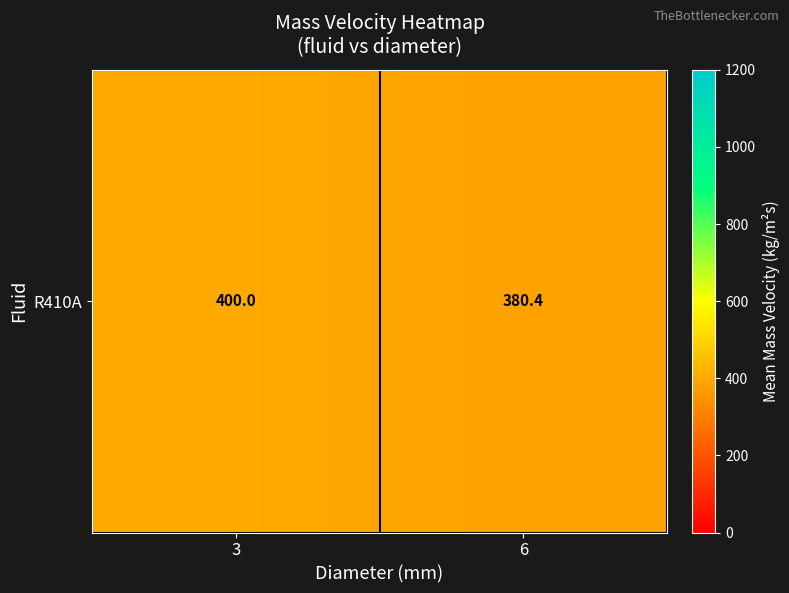

The chart shows a value of 400.0 at 3. True or false?

True